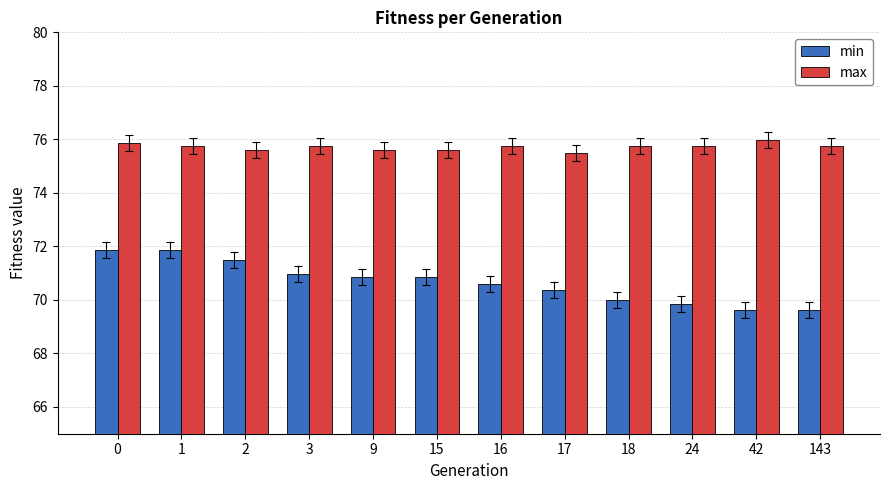

At how many categories does at least one series exceed 73?

12